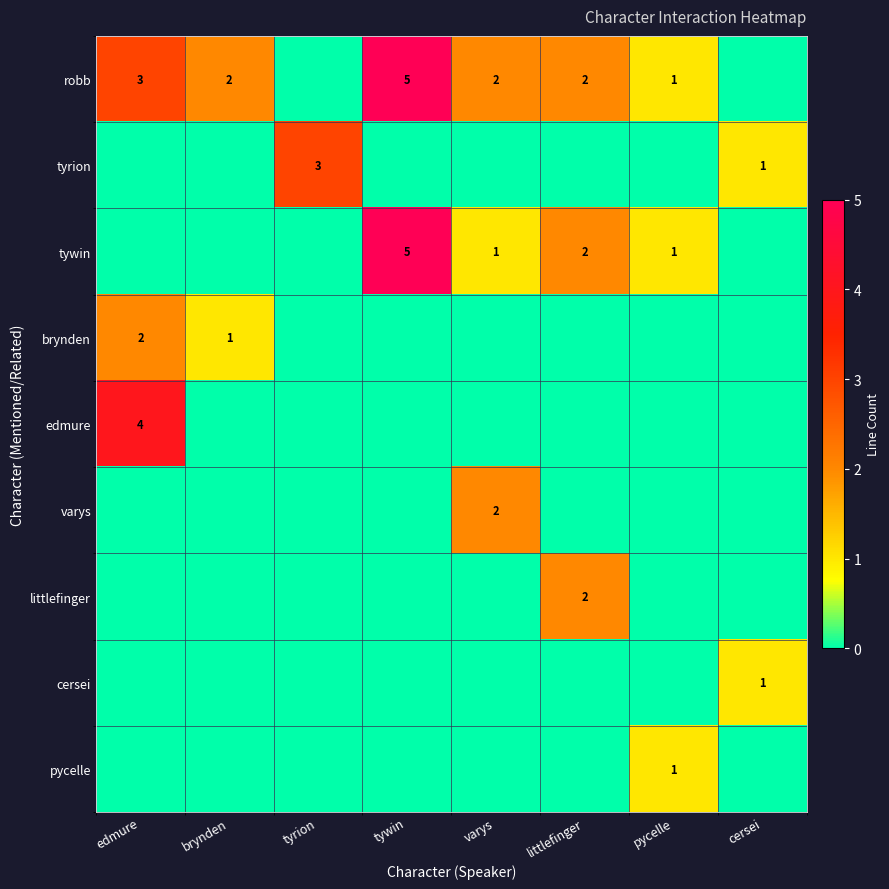

The robb series shows 3 at varys. True or false?

False